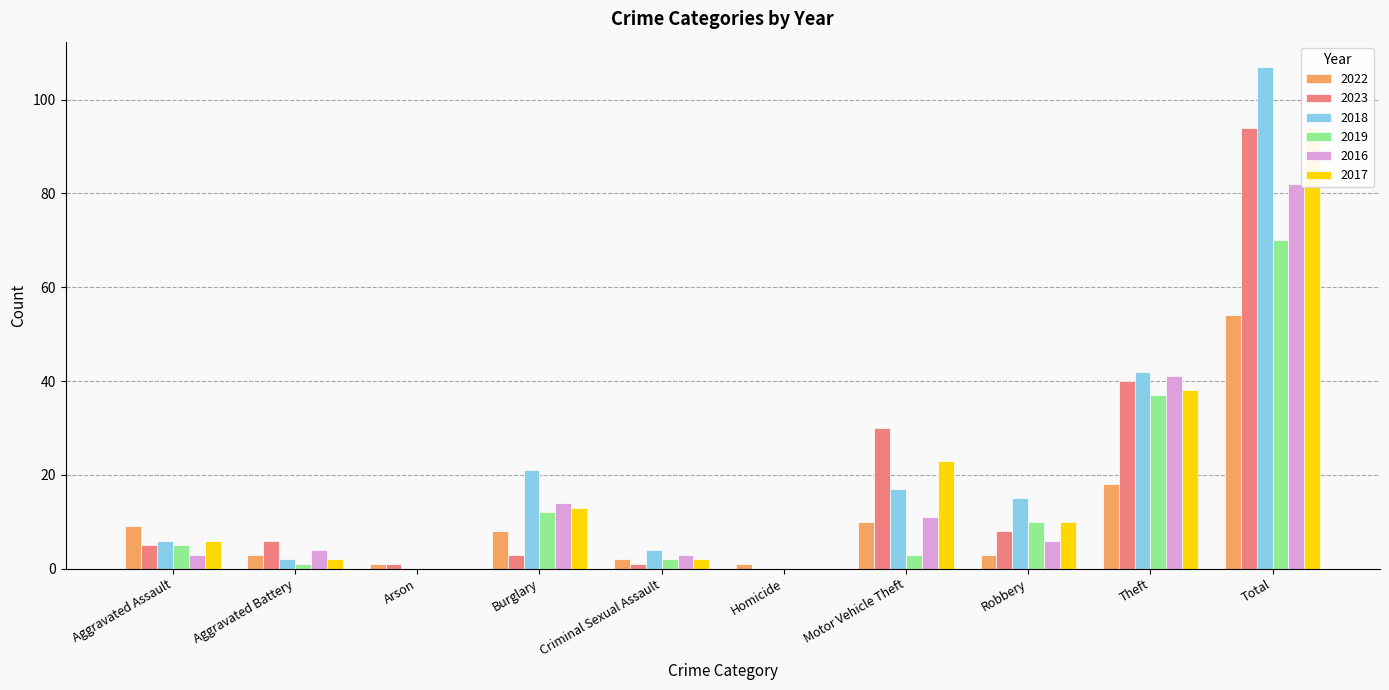

Is it true that 2018 equals 24 at Robbery?

False